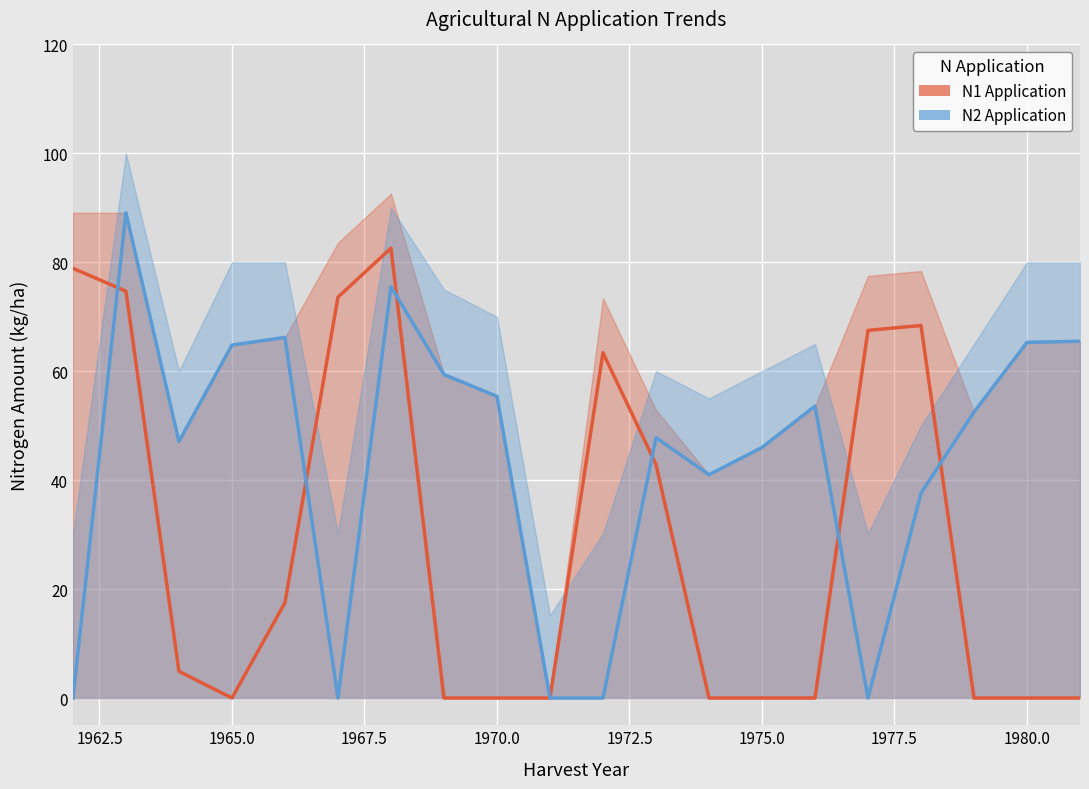

Is the value of N1 Application at 14 greater than the value of N2 Application at 1980.0?

No